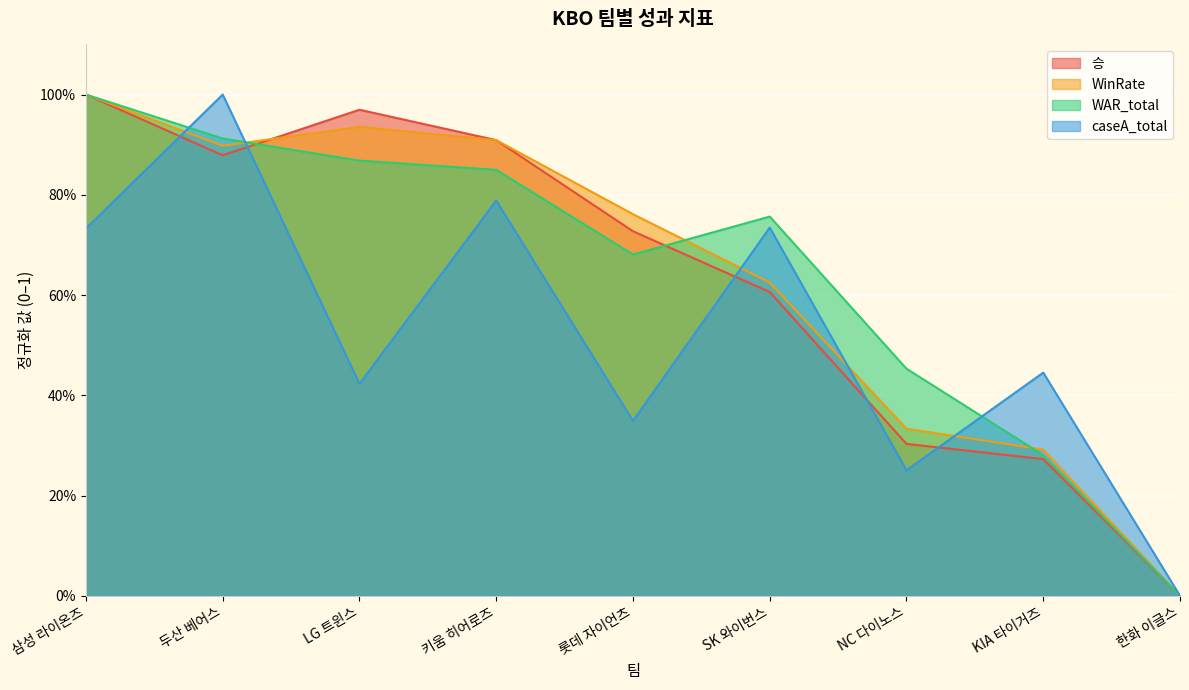

How many distinct data groups are displayed?

4